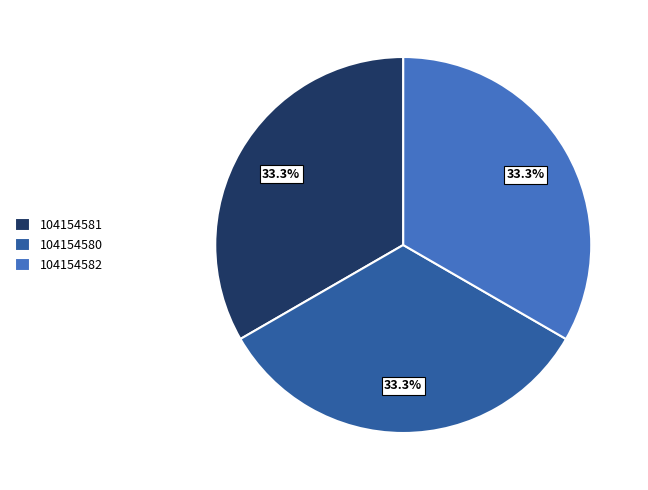

Does 104154580 represent more than half of the total?

No